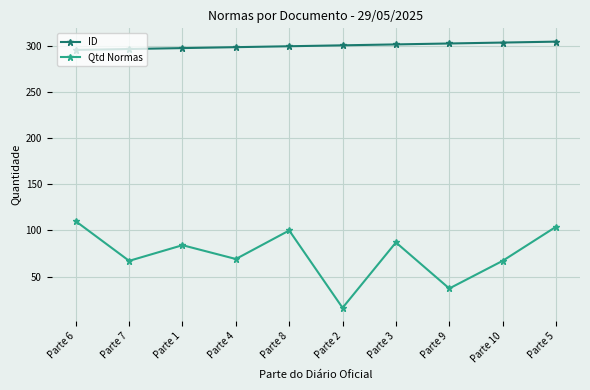

What is the approximate value of Qtd Normas at Parte 7?

67